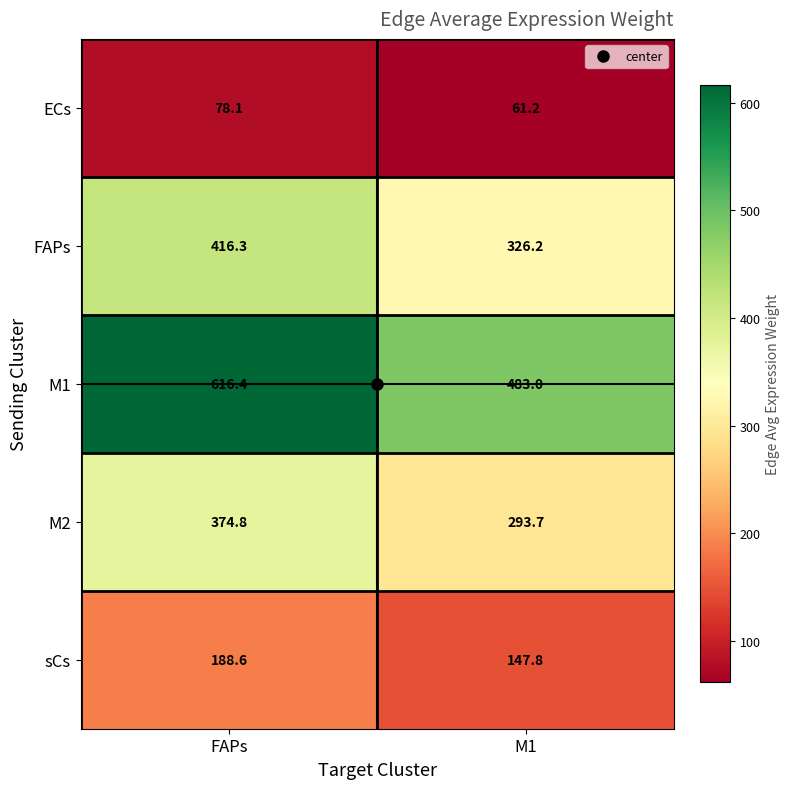

The value of FAPs at M1 is 326.2. True or false?

True